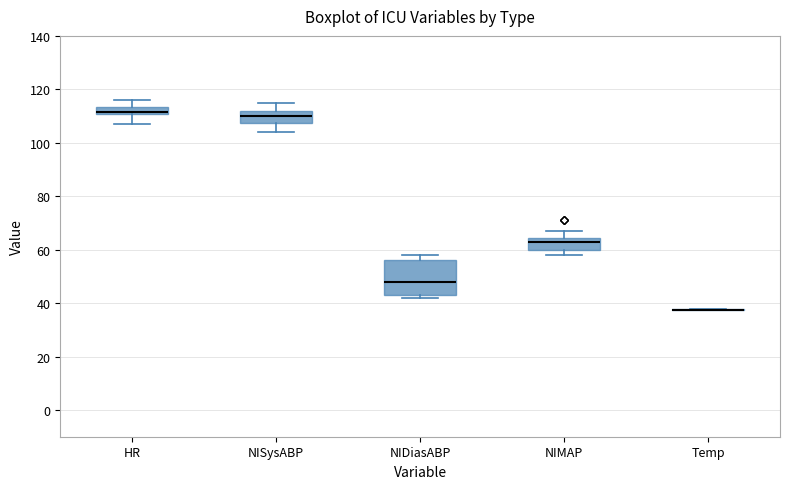

Comparing the boxes themselves (not the whiskers), which one is the tallest?

NIDiasABP